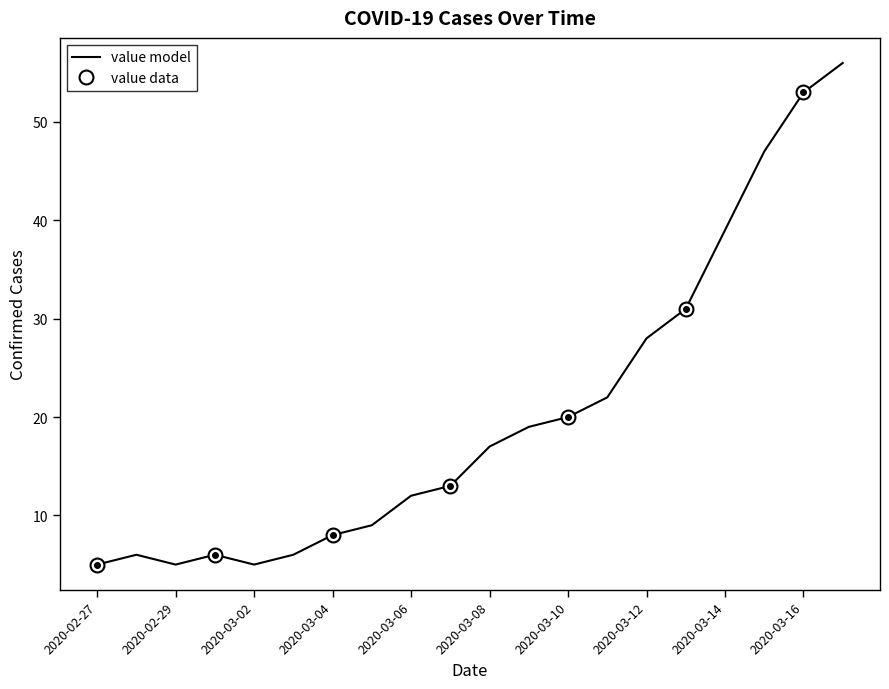

What is the average value?

20